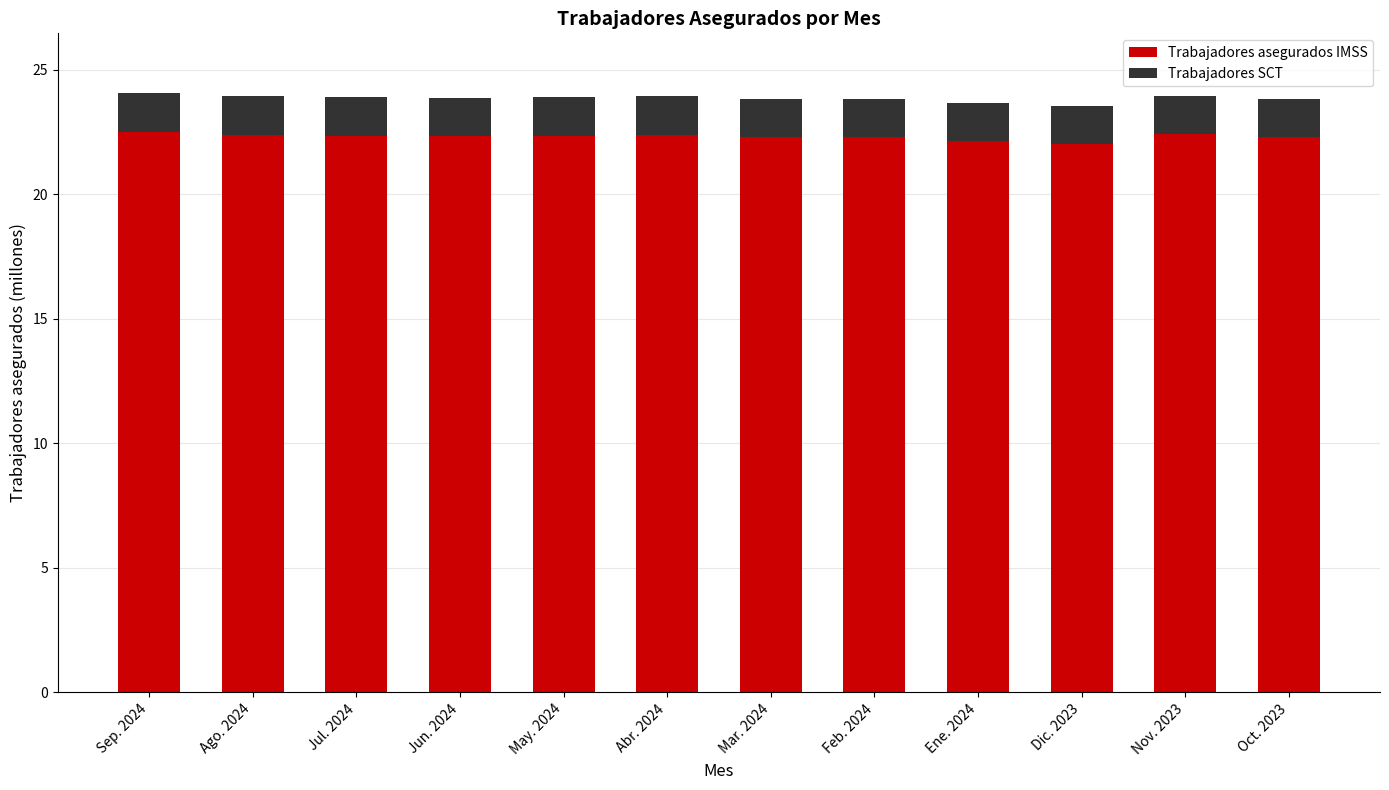

What is the highest value of the Trabajadores asegurados IMSS series?

22.5